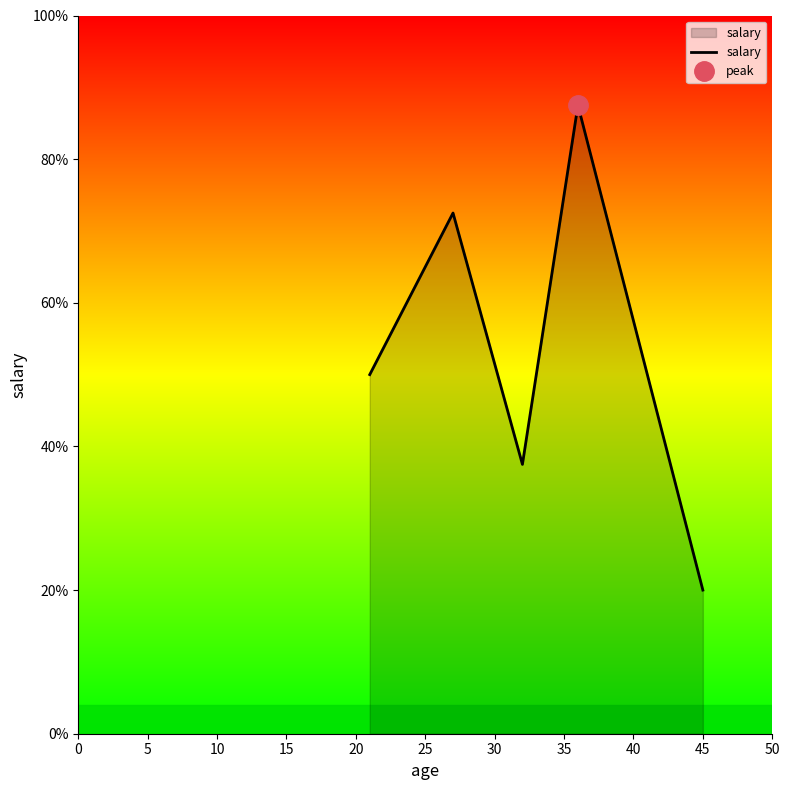

How many data points are above 2000?

2